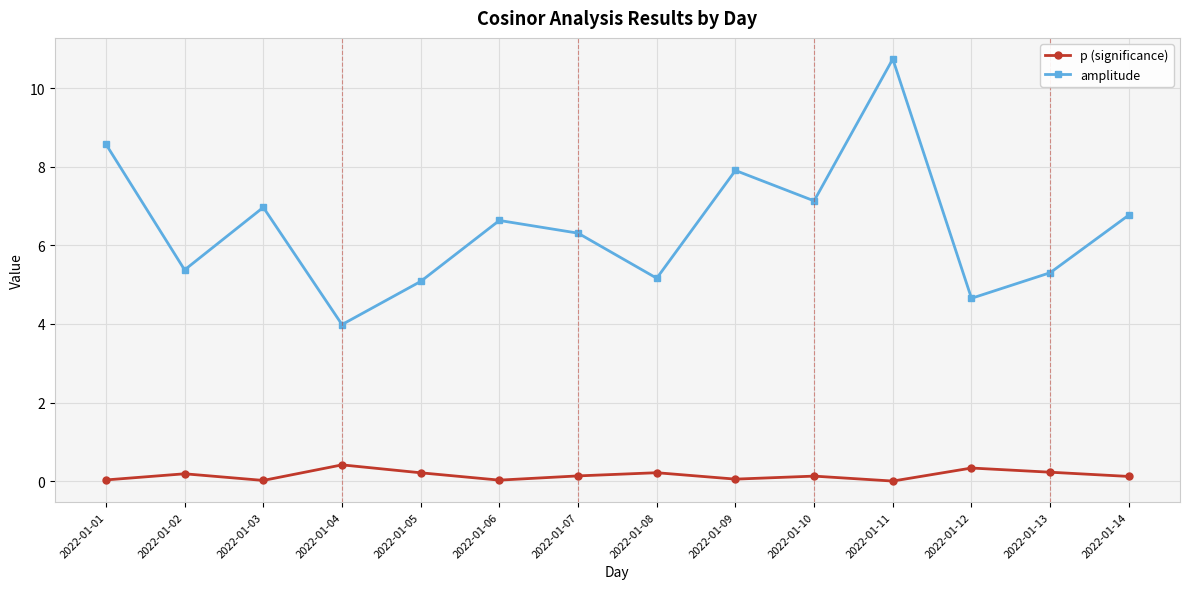

Which series has the largest total across all categories?

amplitude